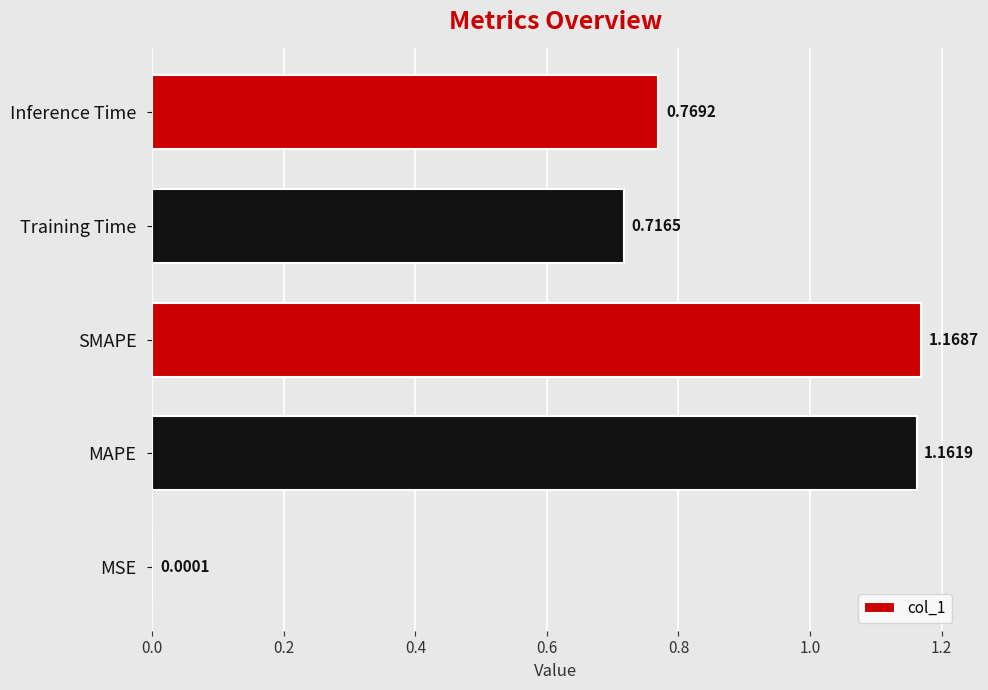

Count the number of categories in the chart.

5